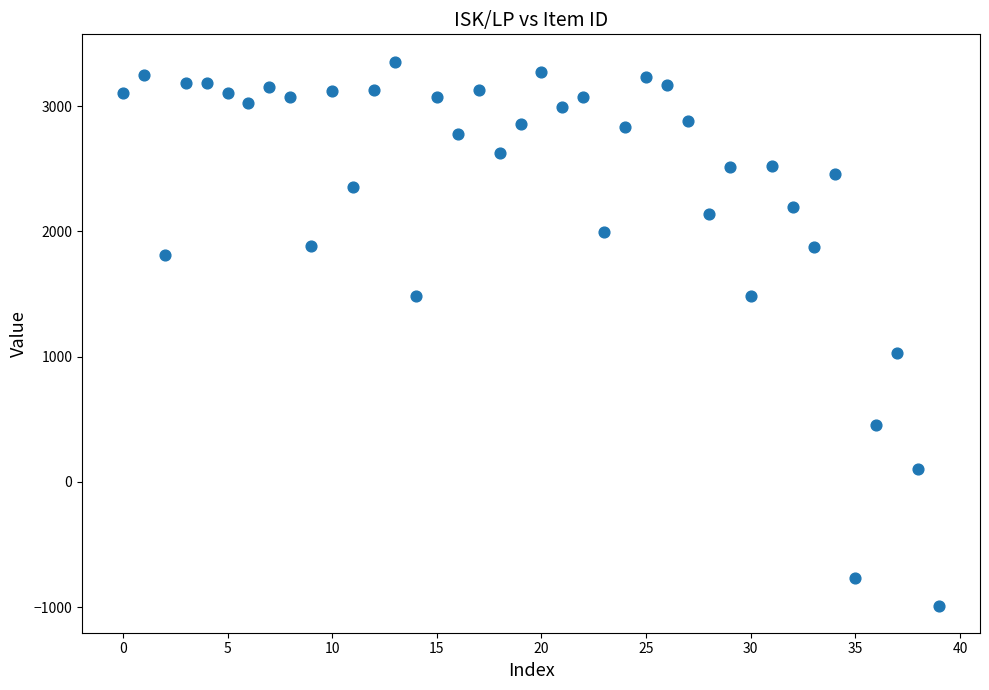

What is the range of Y values (max minus min)?

4343.9